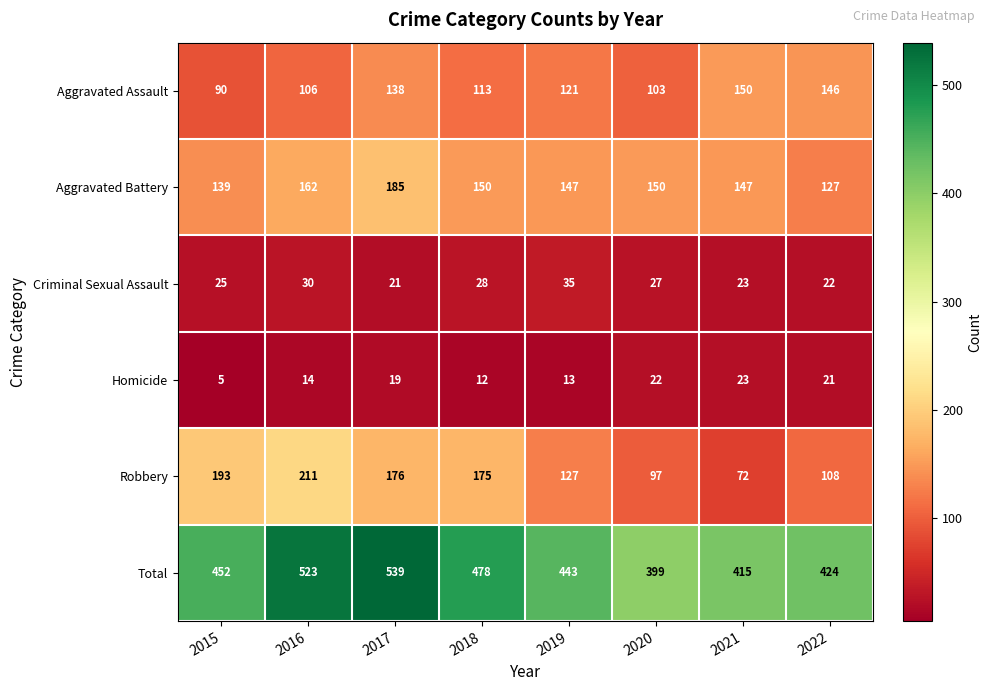

What value does the Total series have at 2017, to the nearest 10?

540